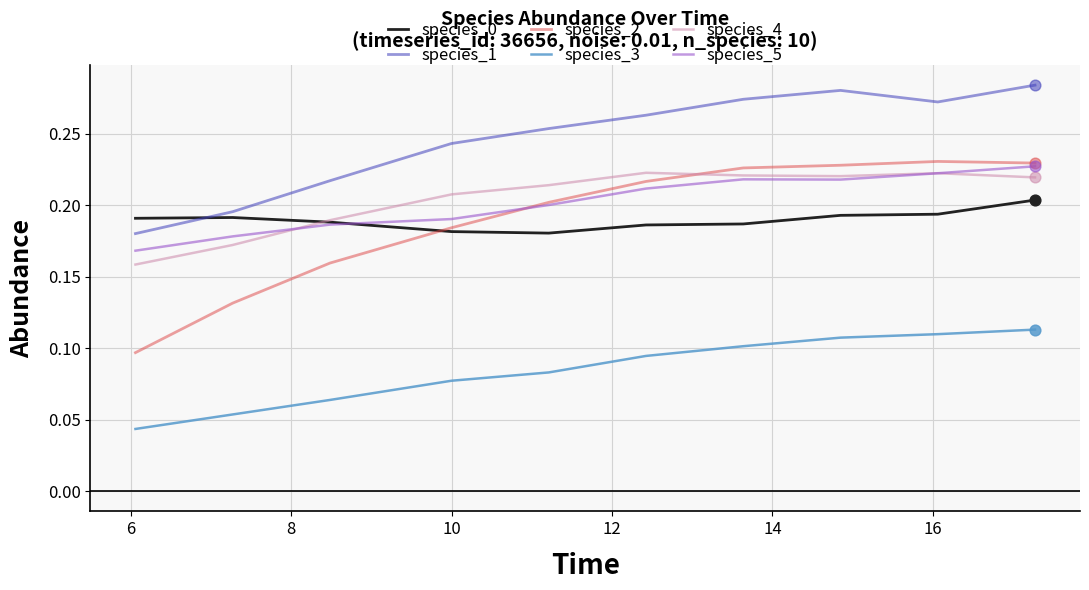

Which series has the largest total across all categories?

species_1